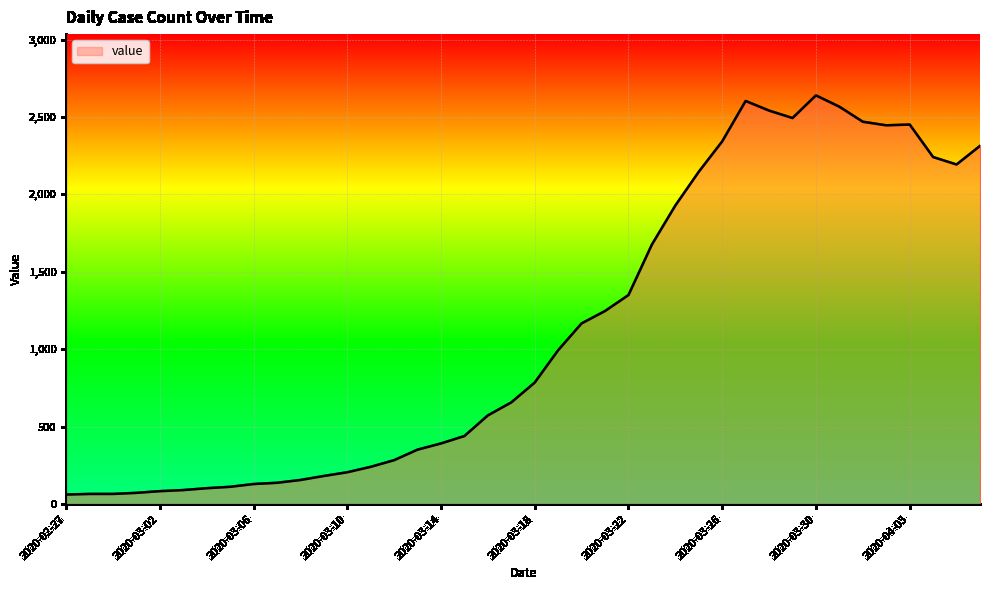

What is the difference between the maximum and minimum values?

2577